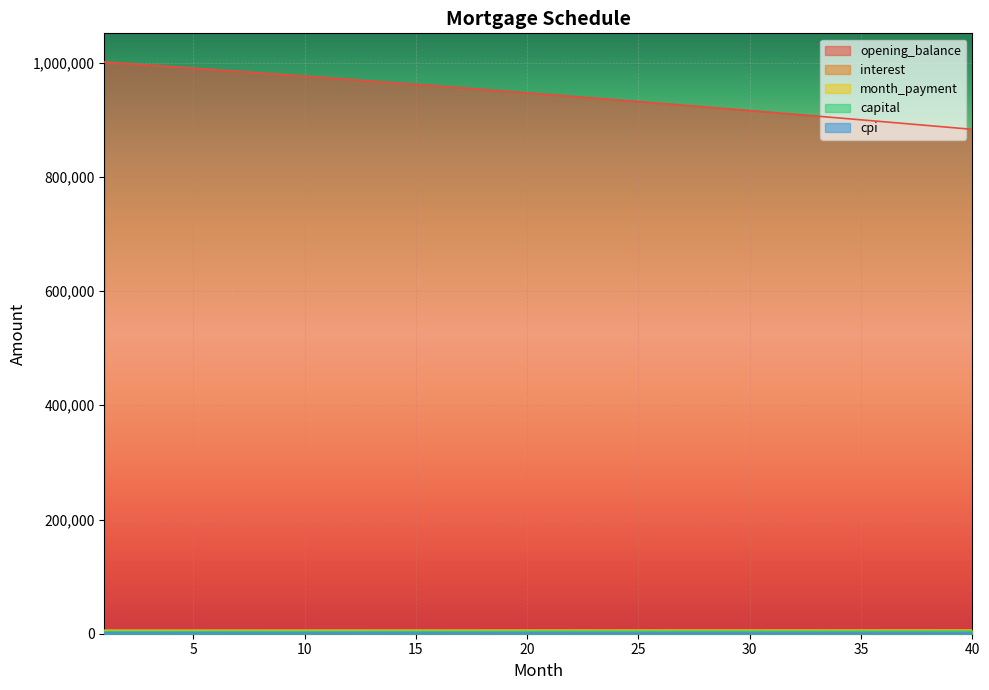

Which label corresponds to the smallest value in the chart?

40